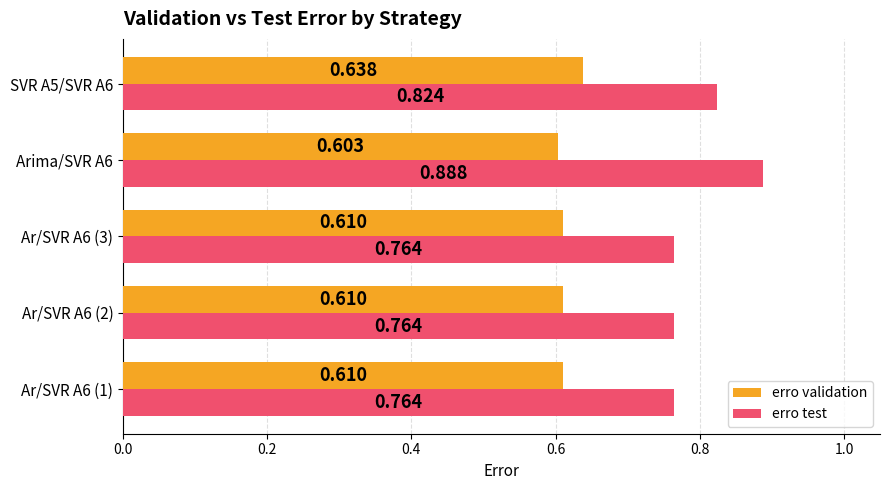

Which series has the largest total across all categories?

erro test